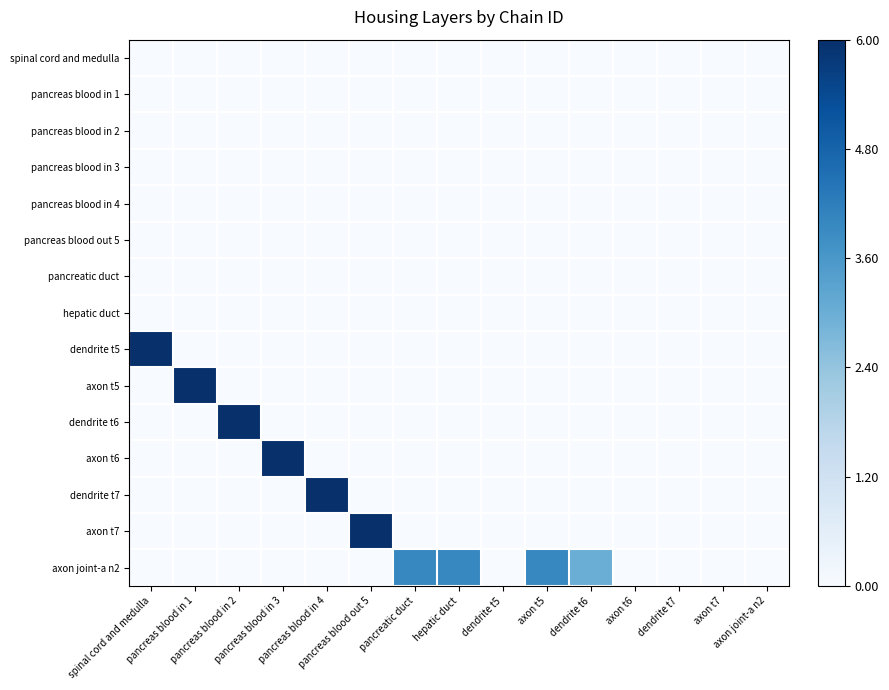

List the series in order of their peak value, highest first.

dendrite t5, axon t5, dendrite t6, axon t6, dendrite t7, axon t7, axon joint-a n2, spinal cord and medulla, pancreas blood in 1, pancreas blood in 2, pancreas blood in 3, pancreas blood in 4, pancreas blood out 5, pancreatic duct, hepatic duct